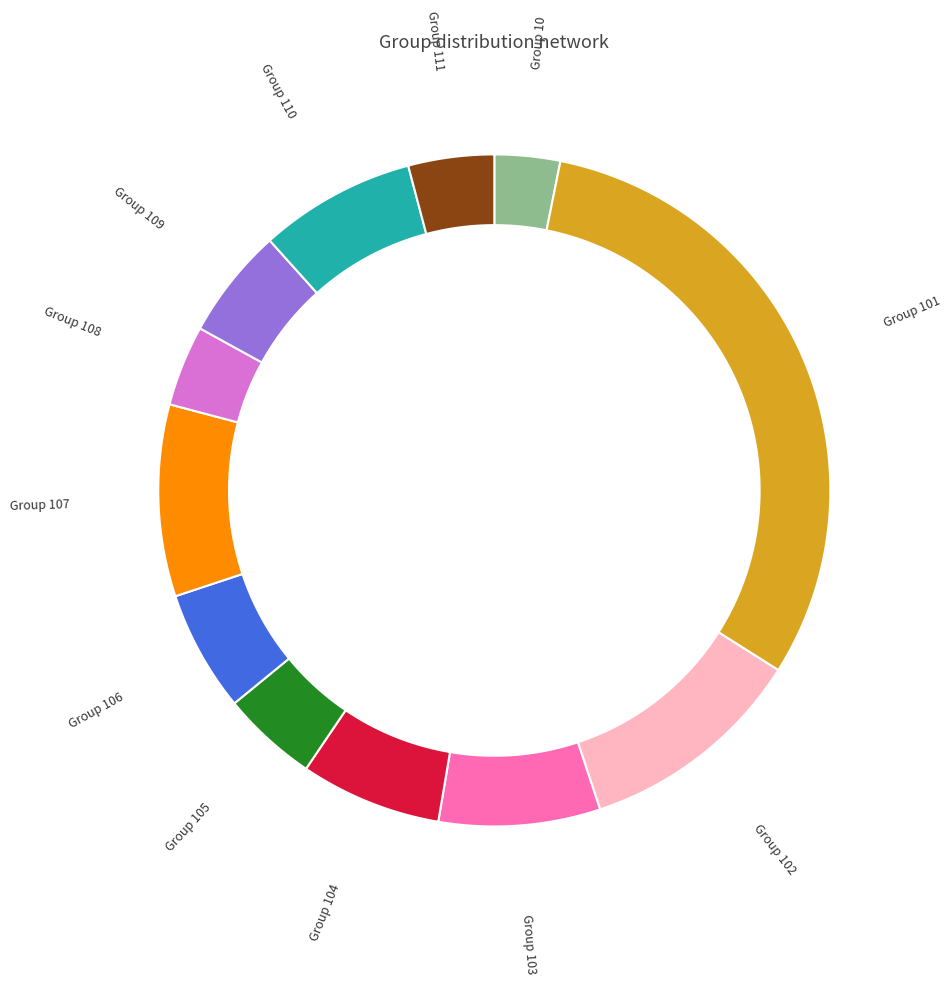

Which category has the smallest portion of the pie?

10